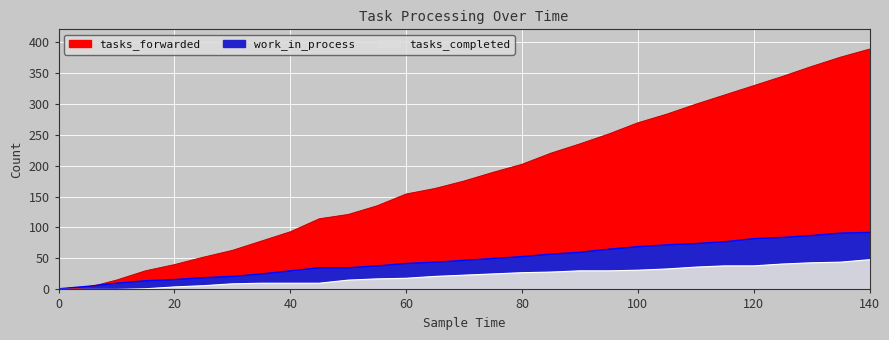

The value of tasks_completed at 10 is 31. True or false?

False